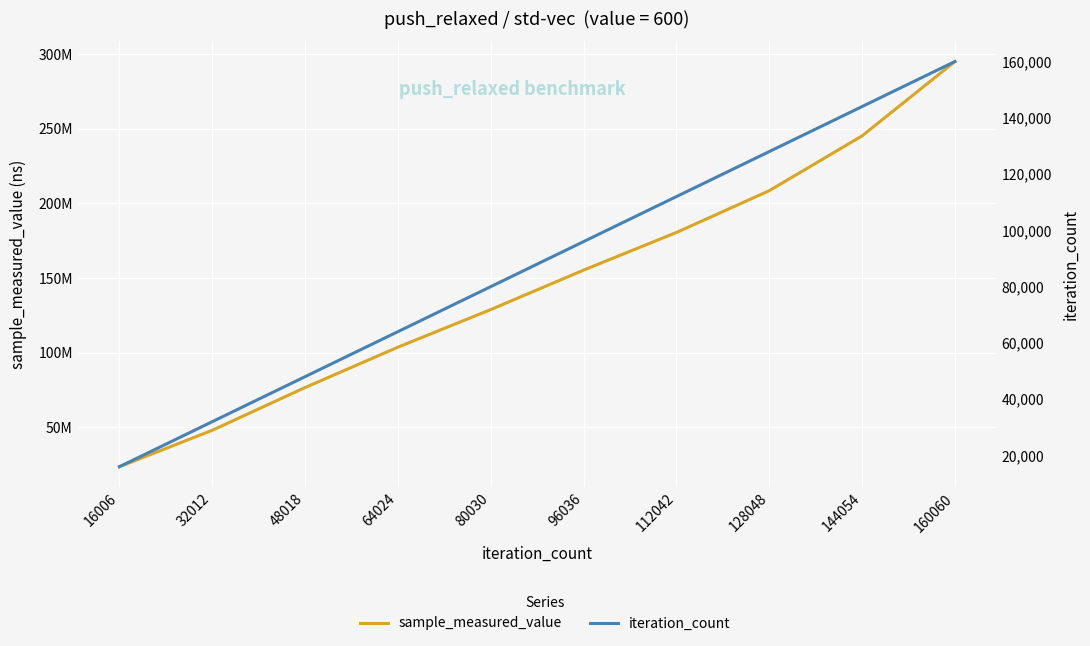

True or false: sample_measured_value and iteration_count intersect in this chart.

False